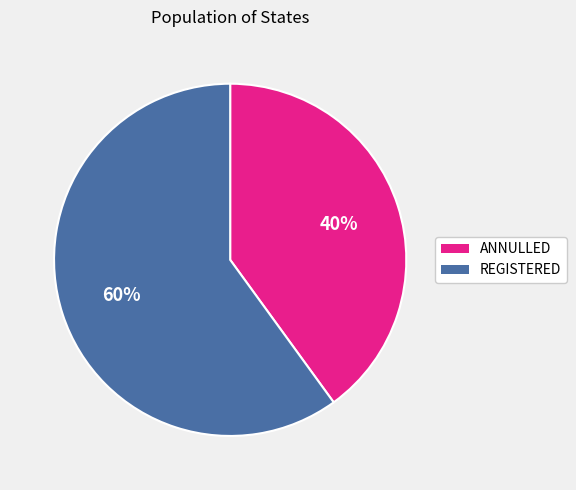

What is the majority slice?

REGISTERED